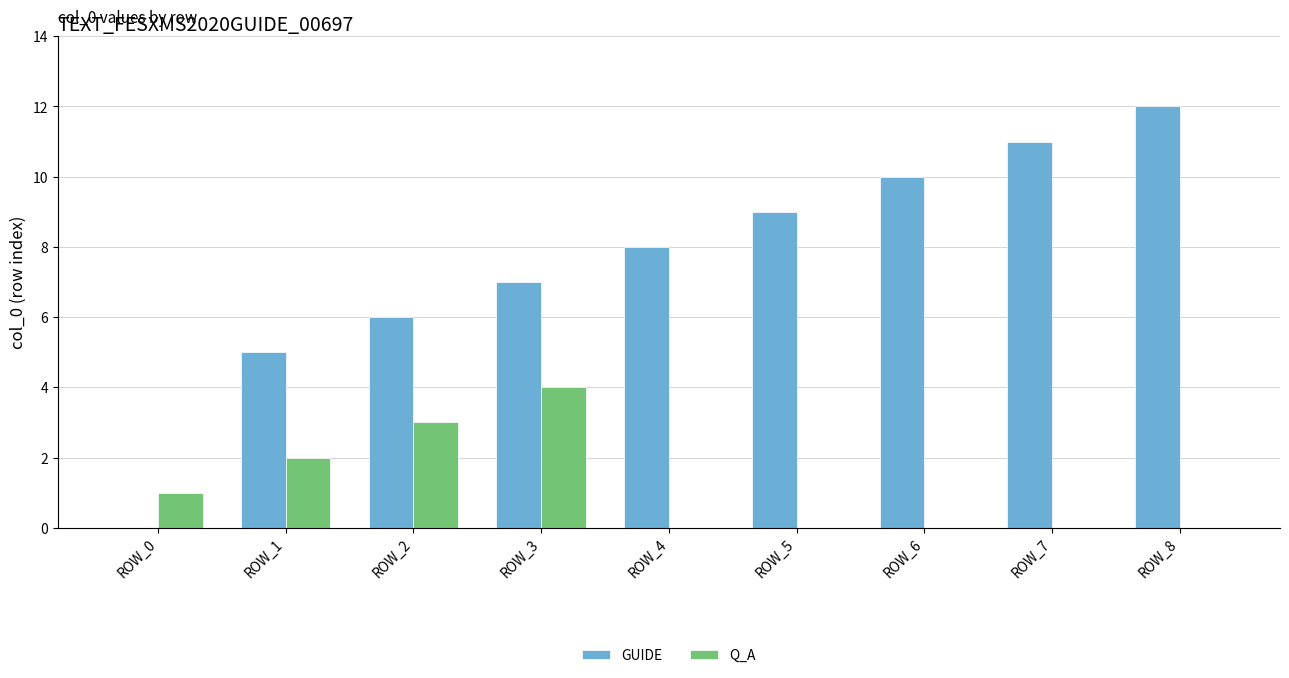

Is it true that Q_A equals 0 at ROW_7?

True